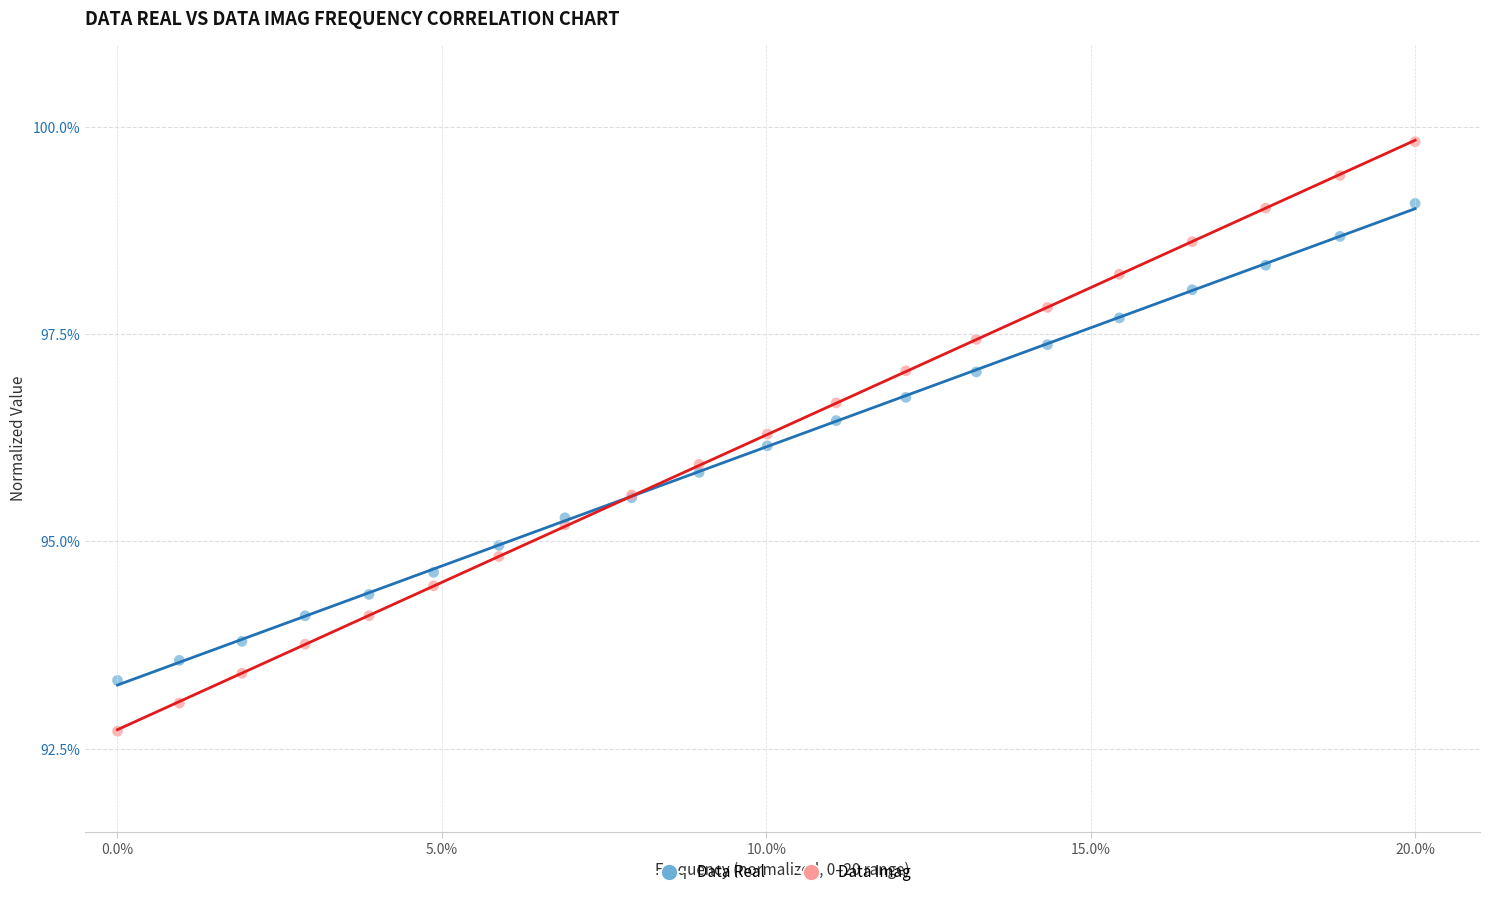

Which series reaches the maximum Y coordinate?

Data Imag